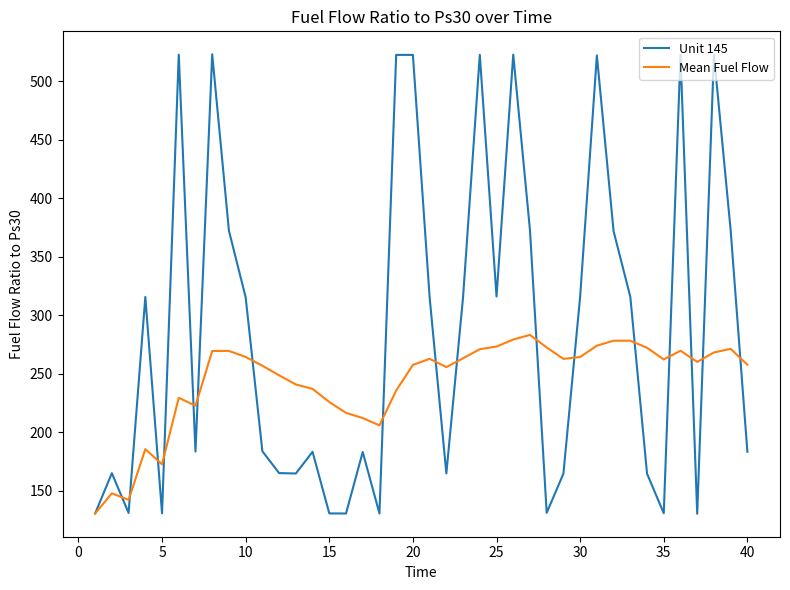

What is the maximum value shown in the chart?

523.0